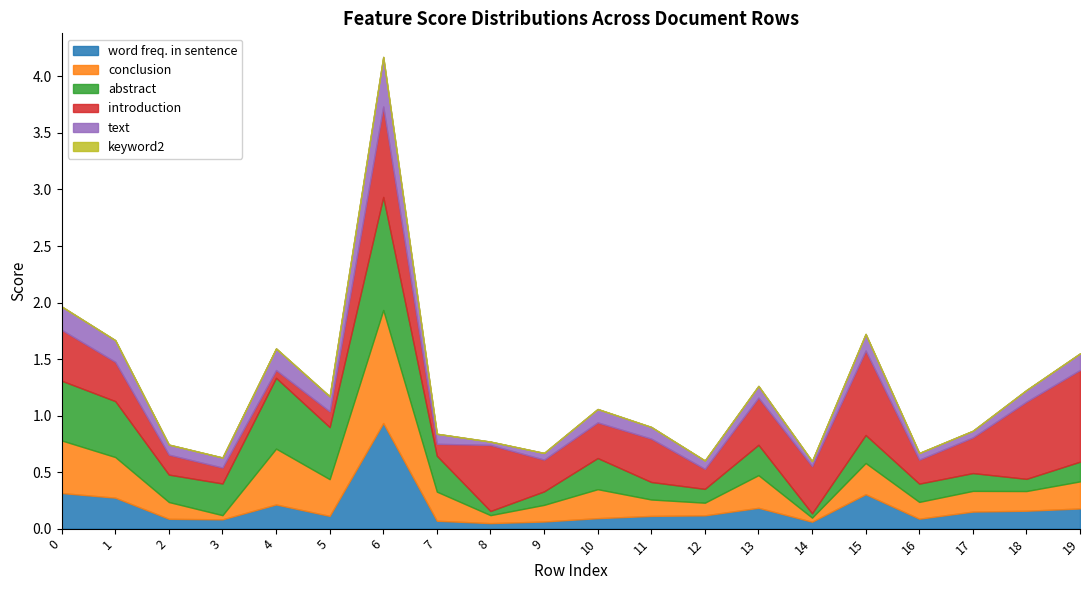

True or false: word freq. in sentence and conclusion cross at least once.

True